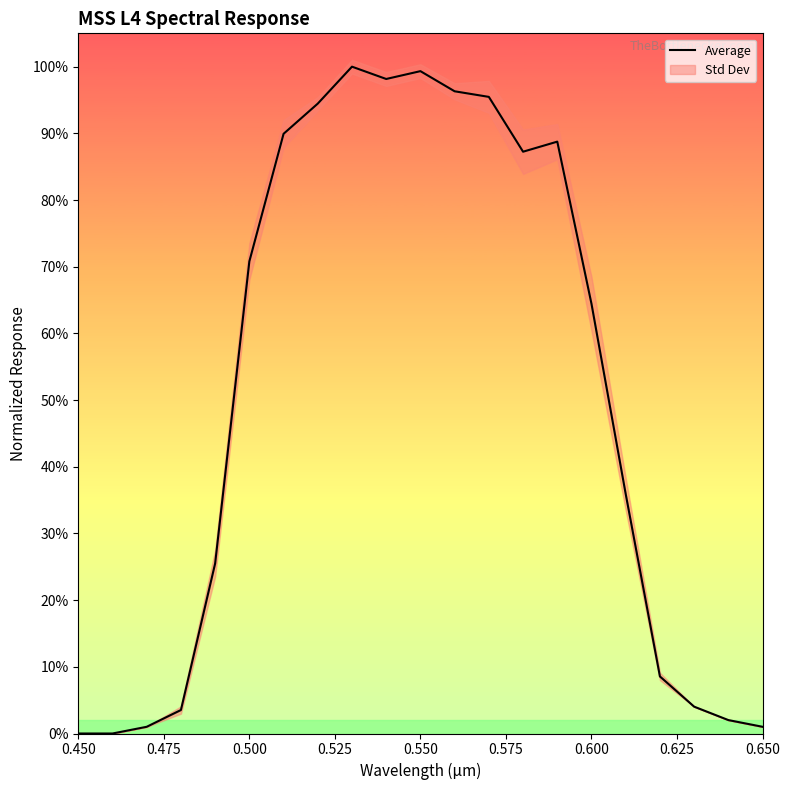

How many interior local valleys (lower than both neighbors) does the data have?

2